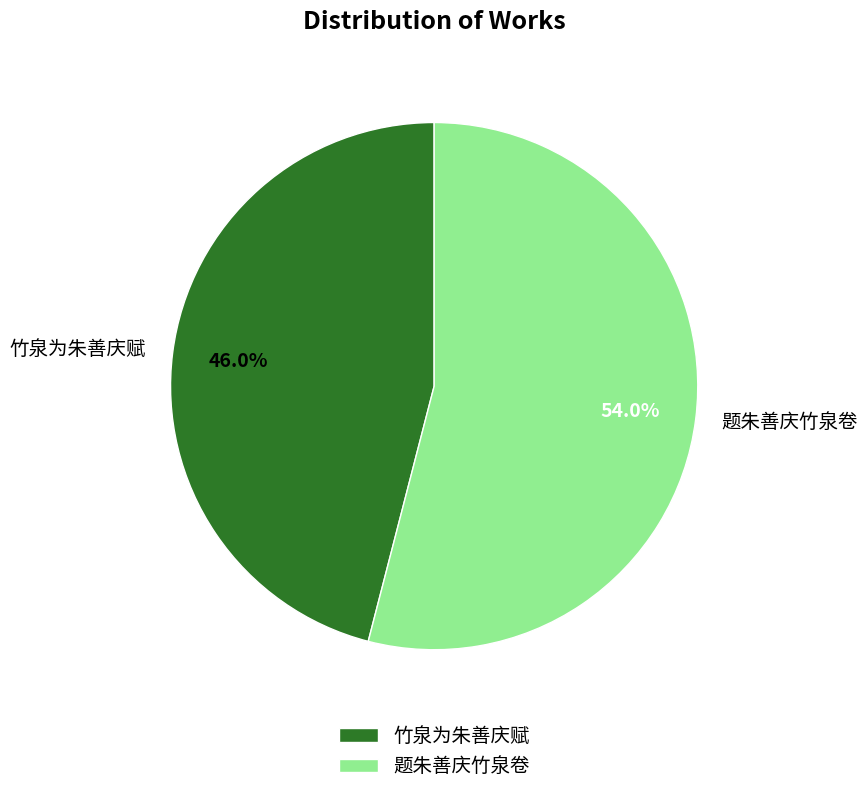

To the nearest percent, what is the difference between the 竹泉为朱善庆赋 and 题朱善庆竹泉卷 slice percentages?

8%